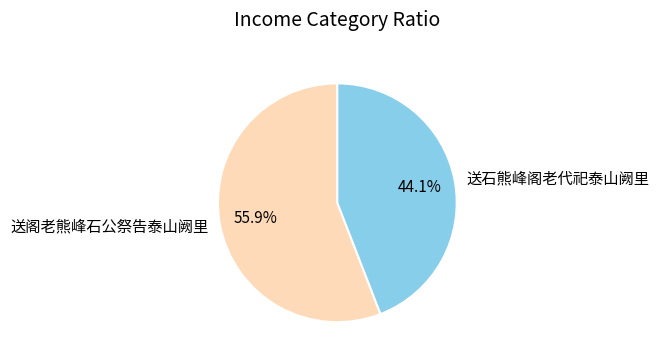

How many slices are in this pie chart?

2